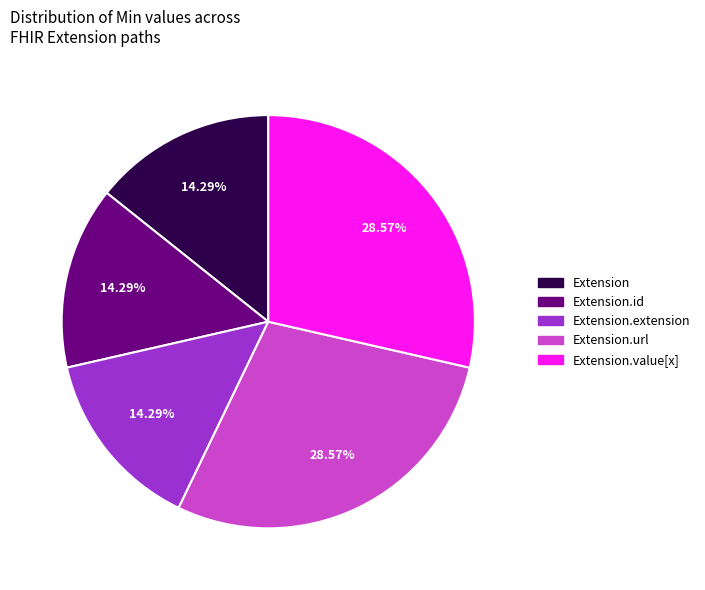

Does any single category account for the majority?

No